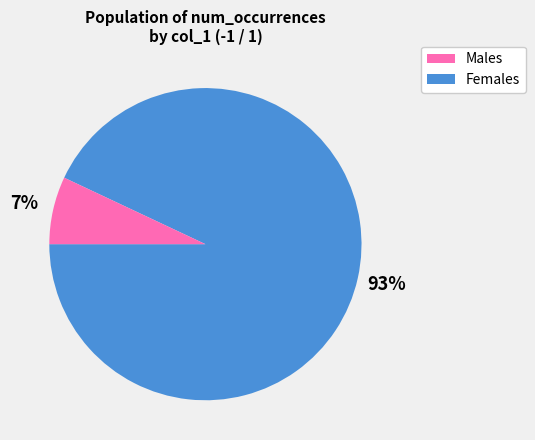

Which slice represents more than half of the pie?

Males